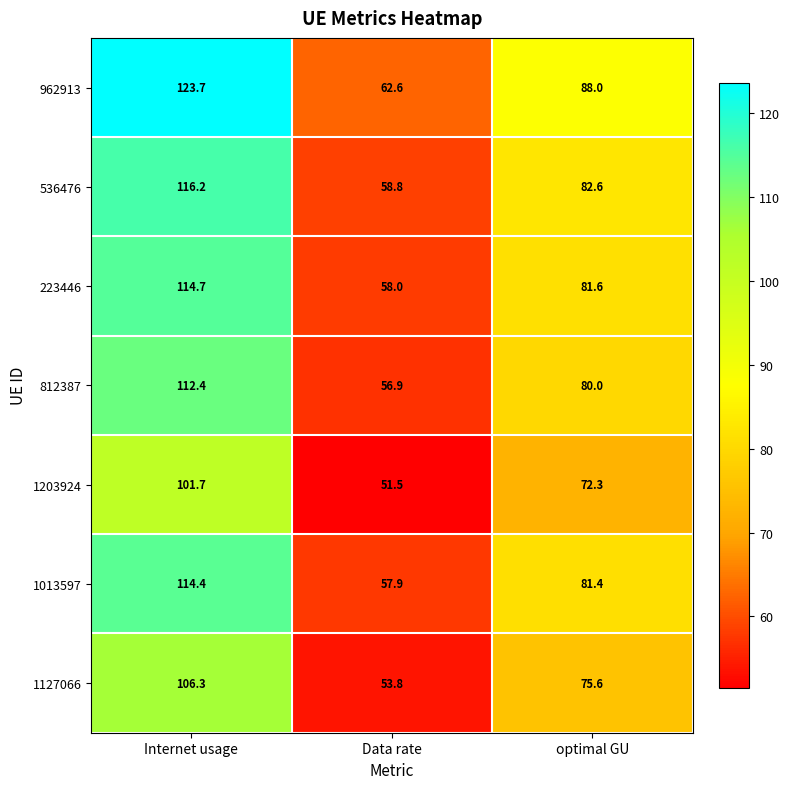

At which category is the sum across all series the highest?

Internet usage